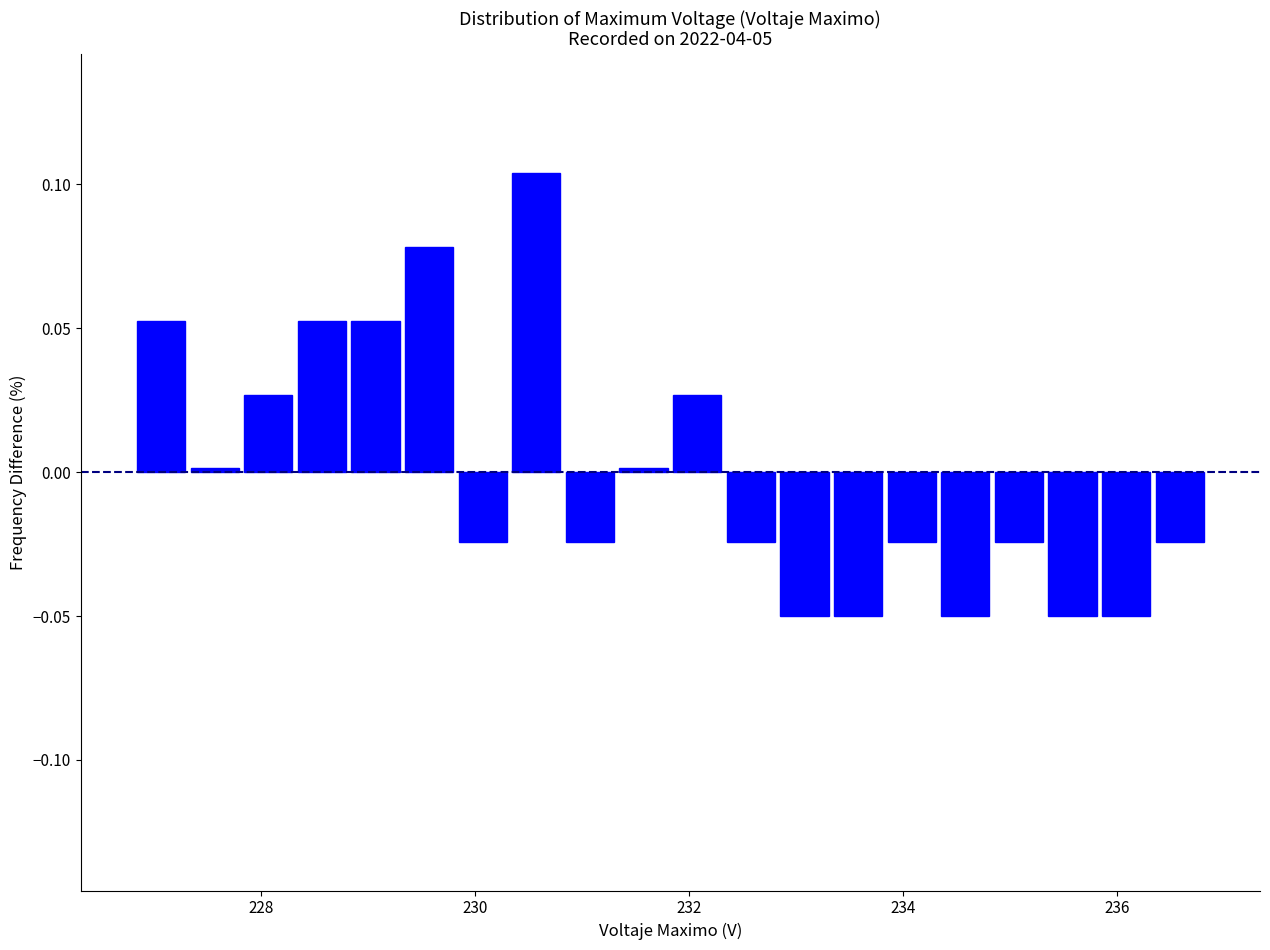

Read against the x-axis, roughly where is the centre of the tallest bar?

230.6